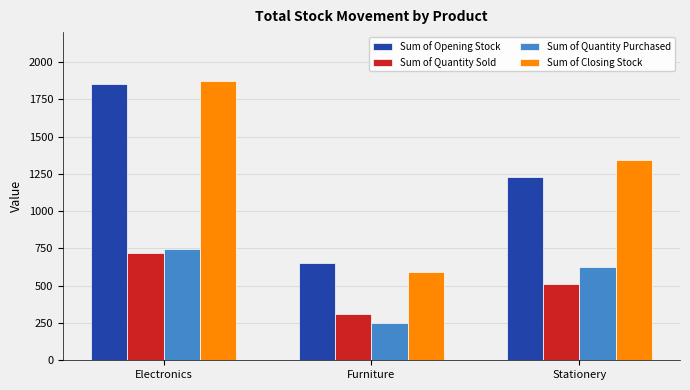

At which category is the sum across all series the highest?

Electronics